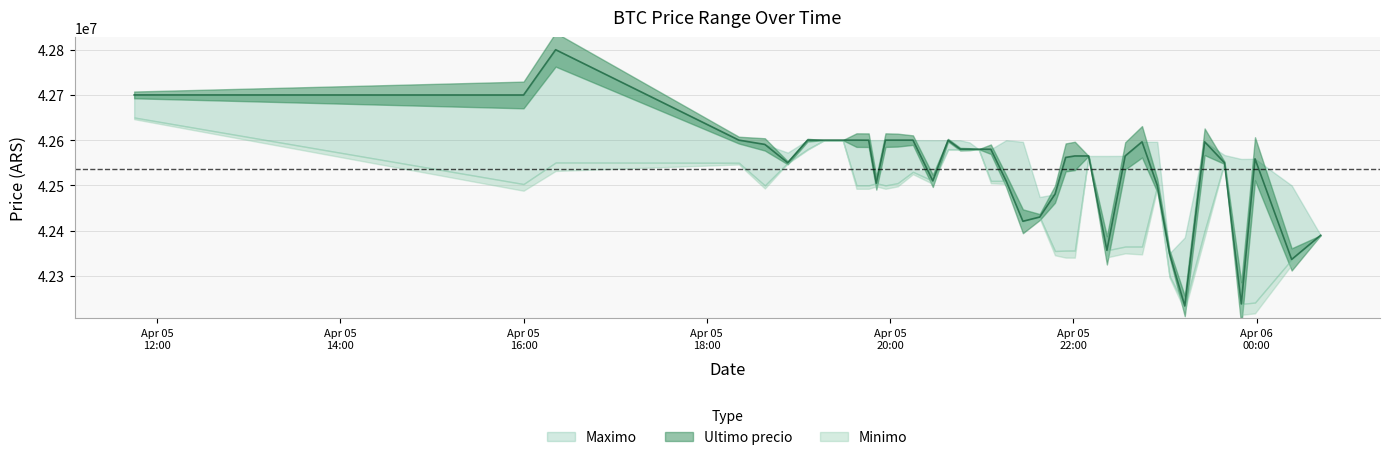

At which label does Maximo first exceed 42596298?

2021-04-05 11:45